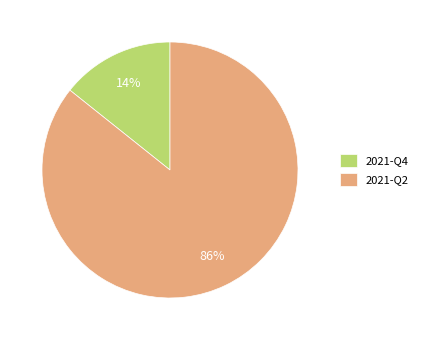

To the nearest percent, what is the average slice percentage?

50%